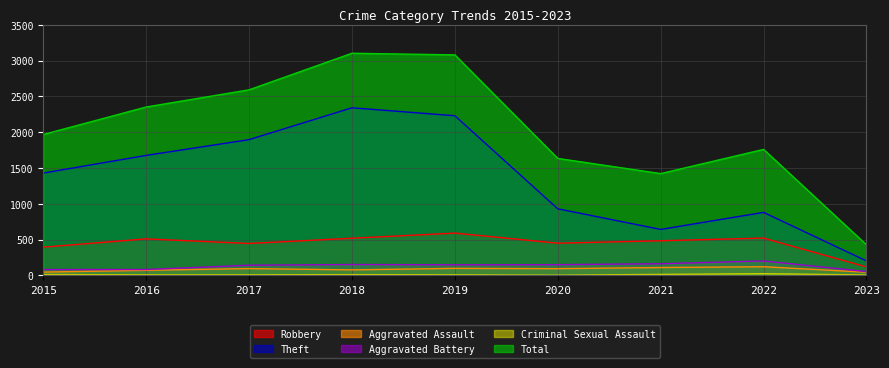

Is it true that Criminal Sexual Assault equals 5 at 2020?

False